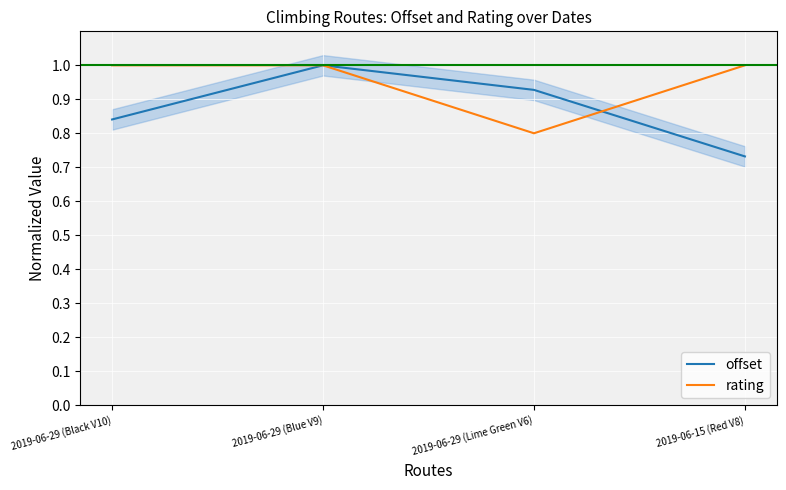

Reading left to right, list all the values displayed in this chart.

offset: 0.8	1.0	0.9	0.7
rating: 1.0	1.0	0.8	1.0